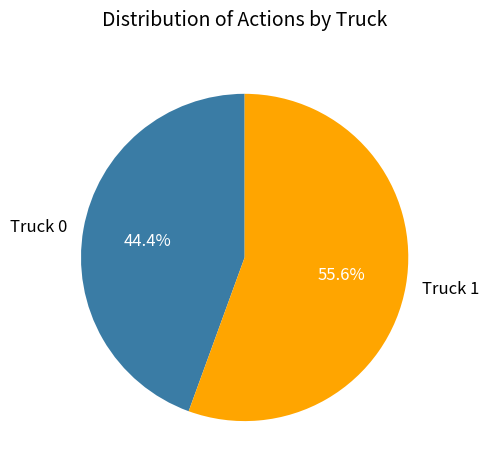

What is the ratio of the value at Truck 0 to the value at Truck 1?

0.8